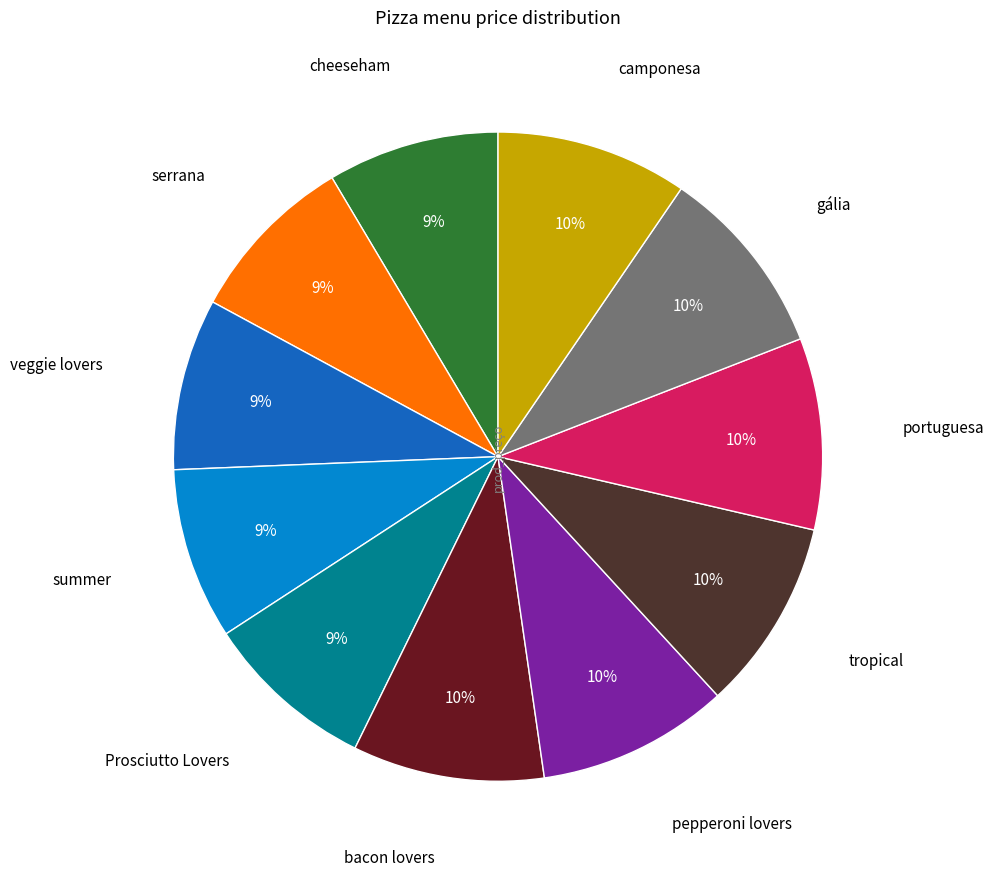

To the nearest percent, what is the difference between the largest and smallest slice percentages?

1%